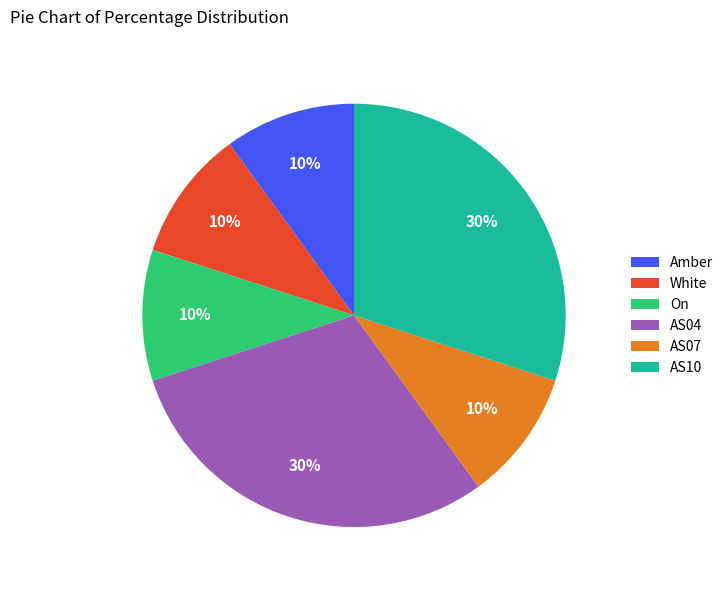

What is the ratio of the value at AS07 to the value at AS04?

0.3